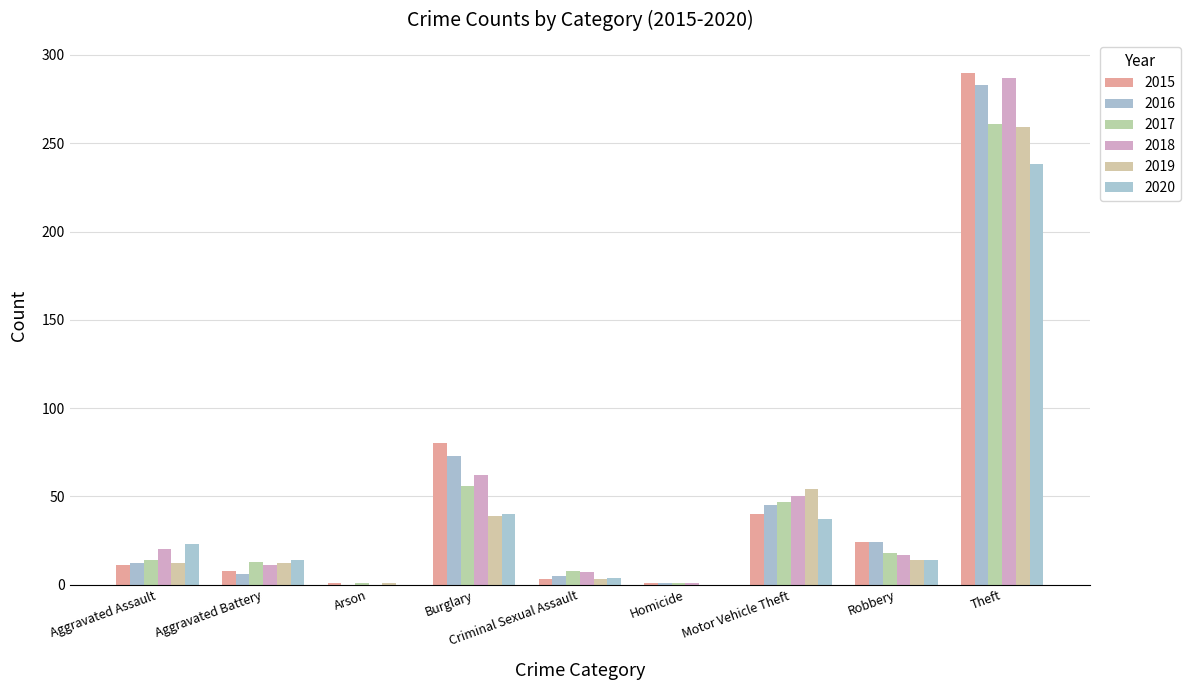

What is the value of the 2016 bar at the 1st from the left?

12